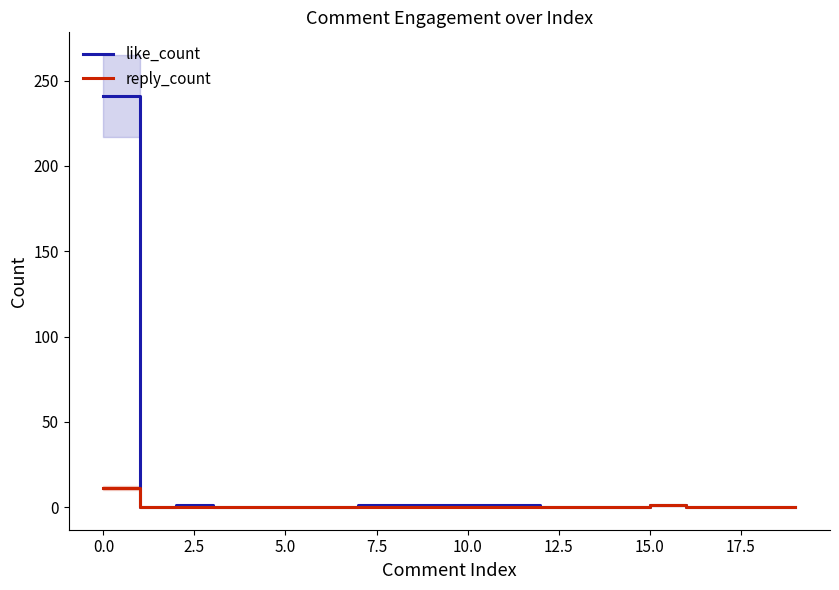

At how many categories does at least one series exceed 47?

1